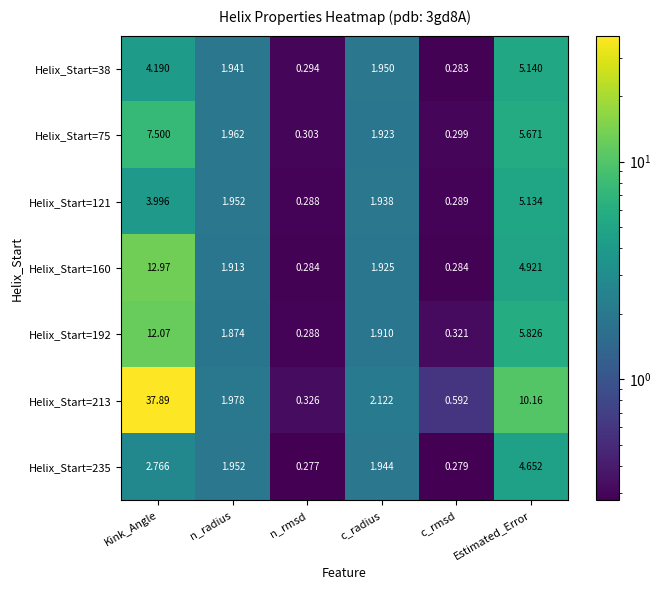

List the labels in order of Helix_Start=192 value, largest first.

Kink_Angle, Estimated_Error, c_radius, n_radius, c_rmsd, n_rmsd